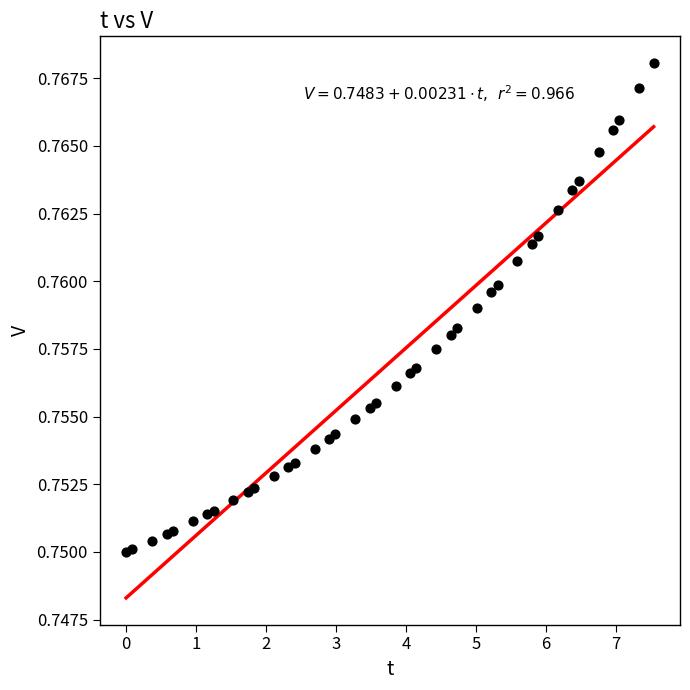

What is the range of X values (max minus min)?

7.5